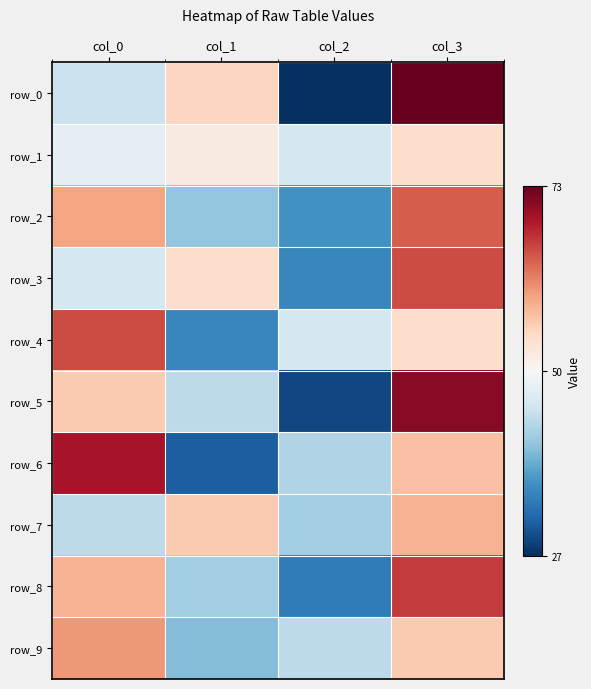

What is the total value across all series at col_2?

382